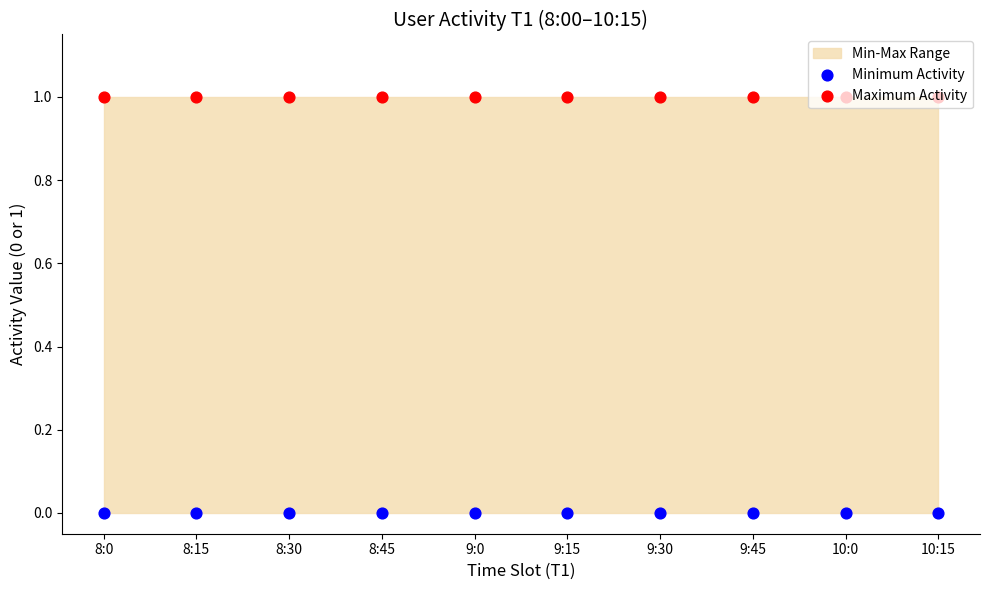

What is the total value across all series at 10:0?

1